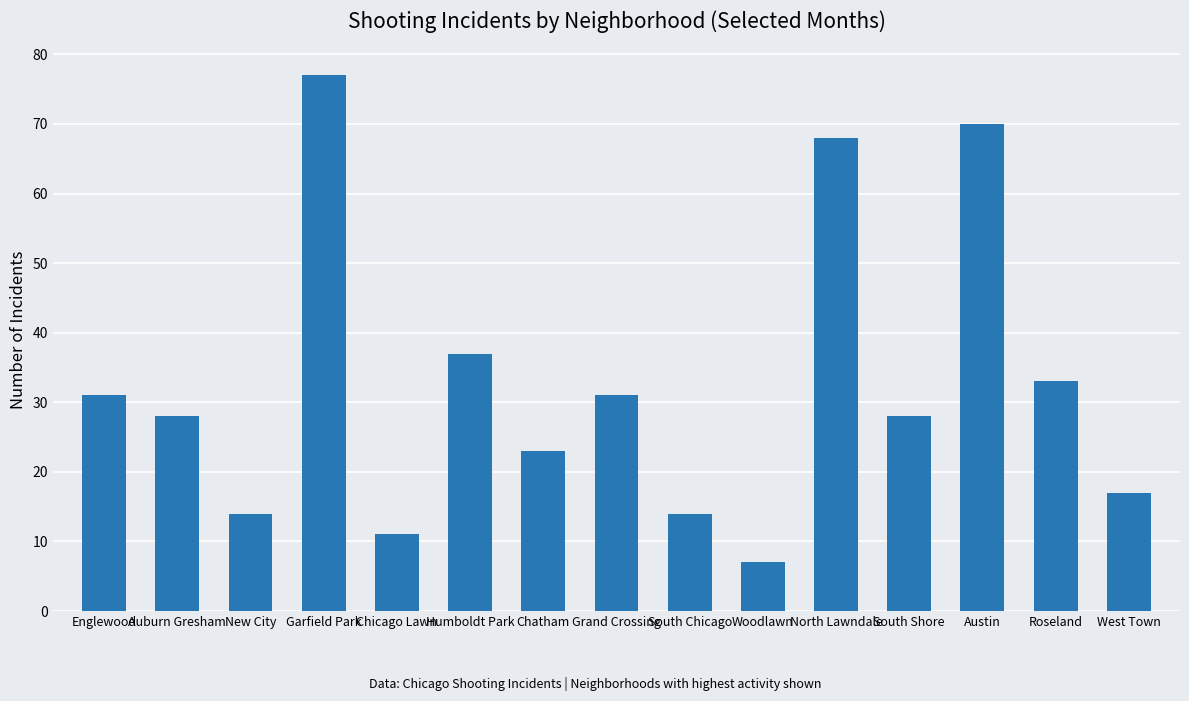

What is the sum of all values?

489